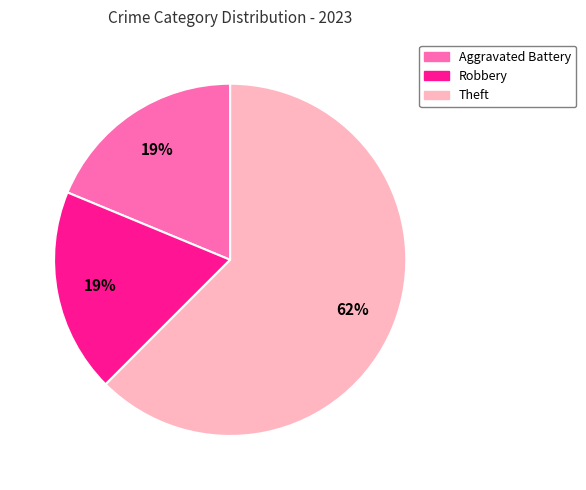

Which category has the biggest portion of the pie?

Theft